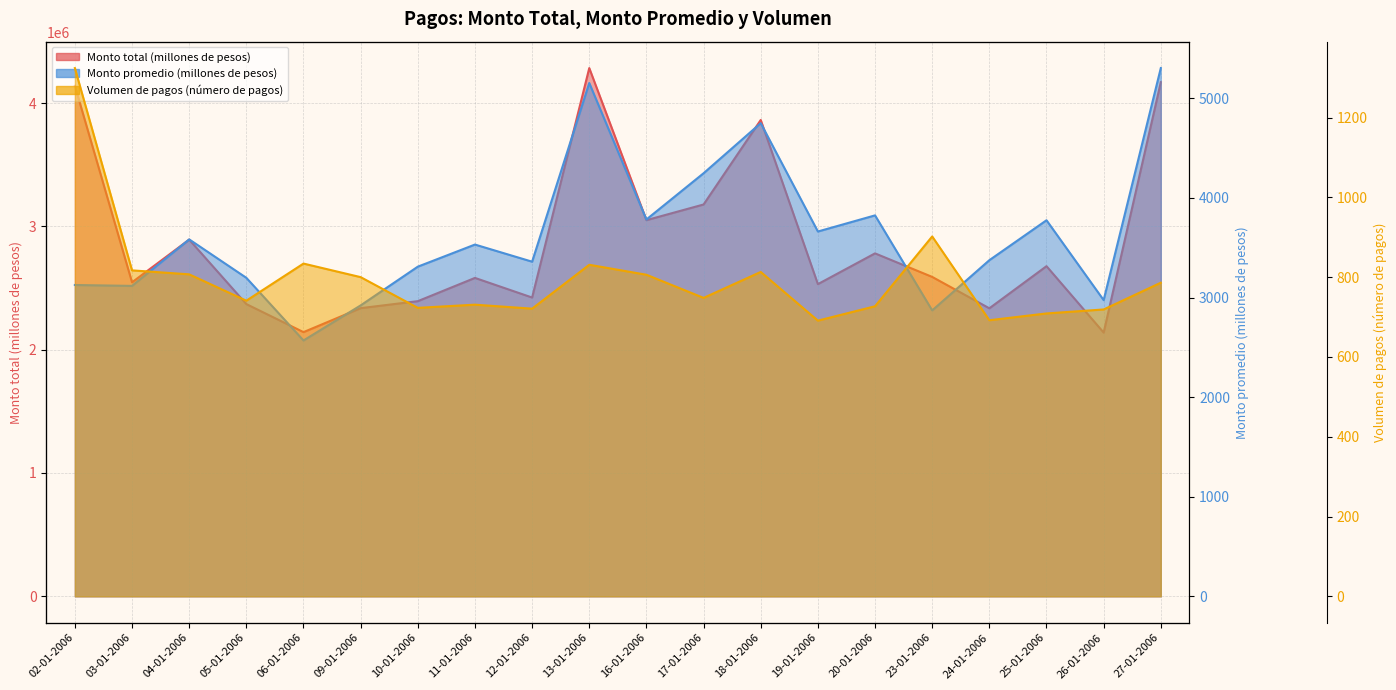

Which category has the lowest value across all series?

19-01-2006